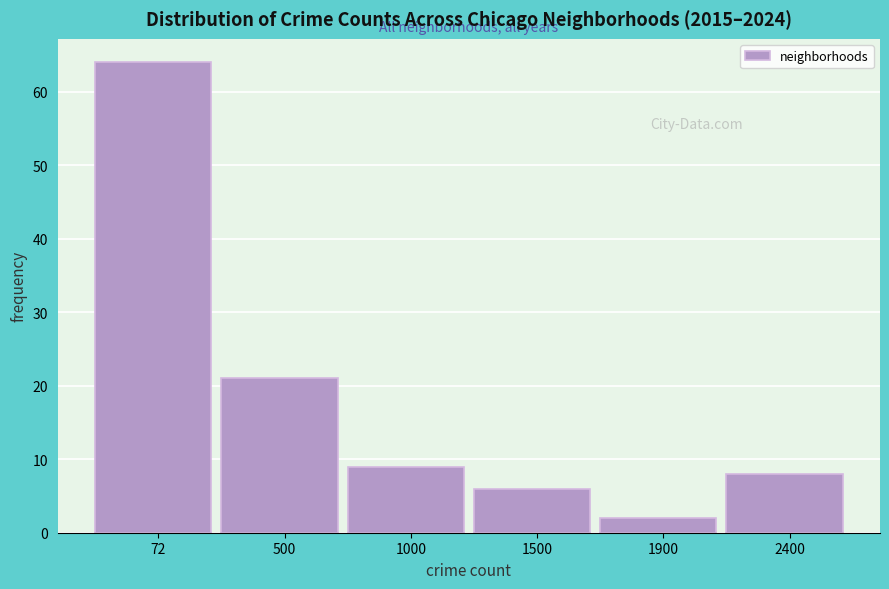

Reading right to left, extract all data points from this chart.

2400=8	1900=2	1500=6	1000=9	500=21	72=64